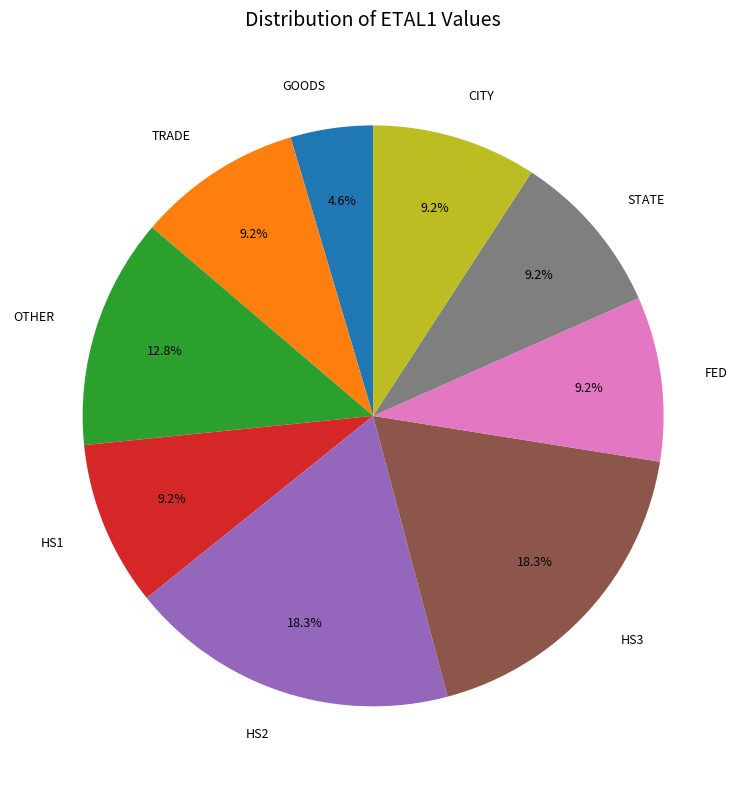

How many slices are in this pie chart?

9